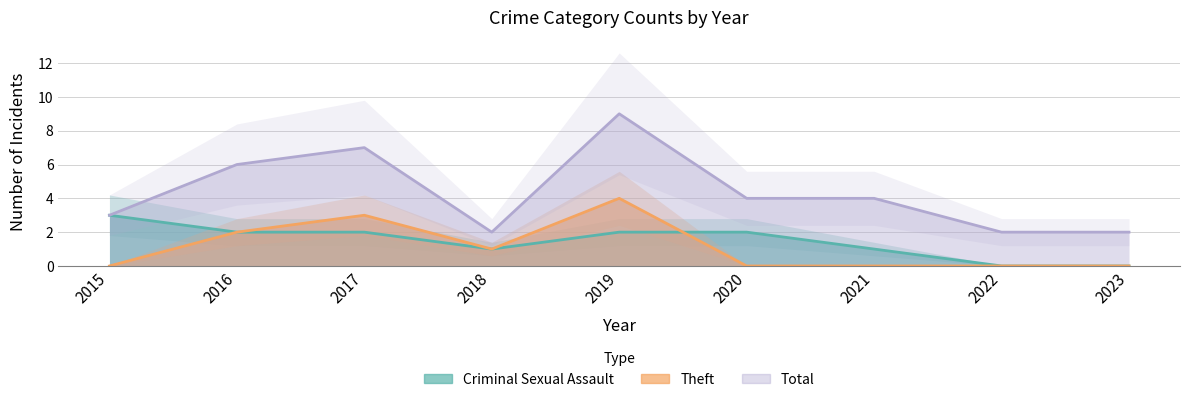

At 2018, list the series in order from largest to smallest.

Total, Criminal Sexual Assault, Theft